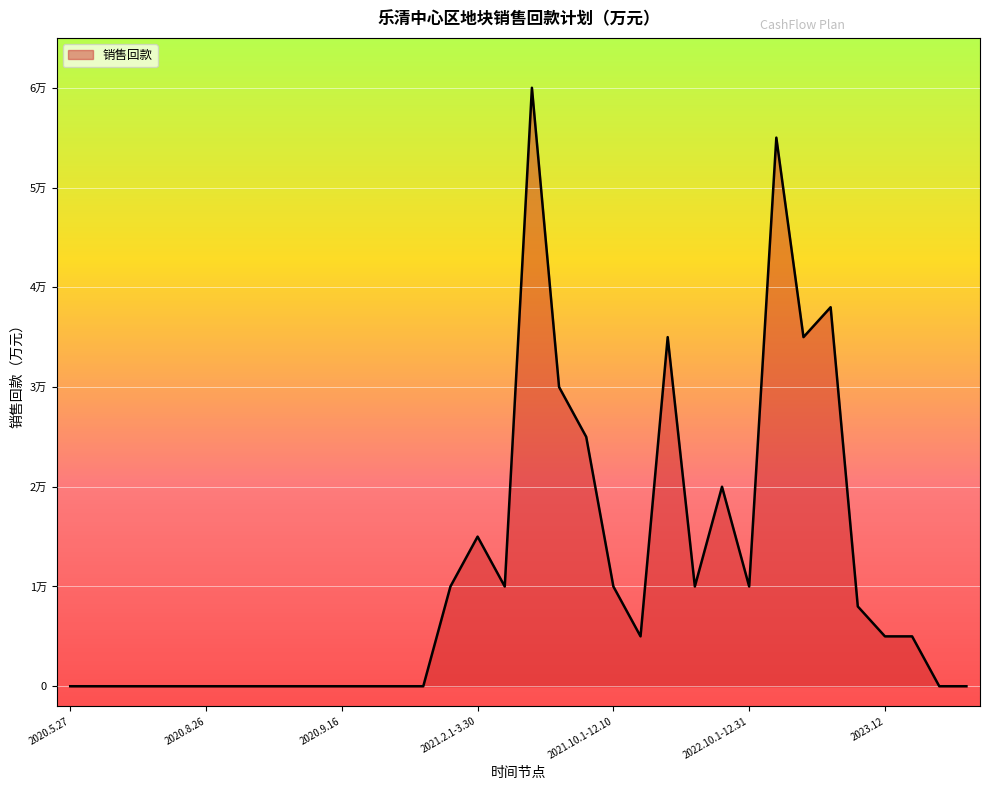

What is the greatest value displayed?

60000